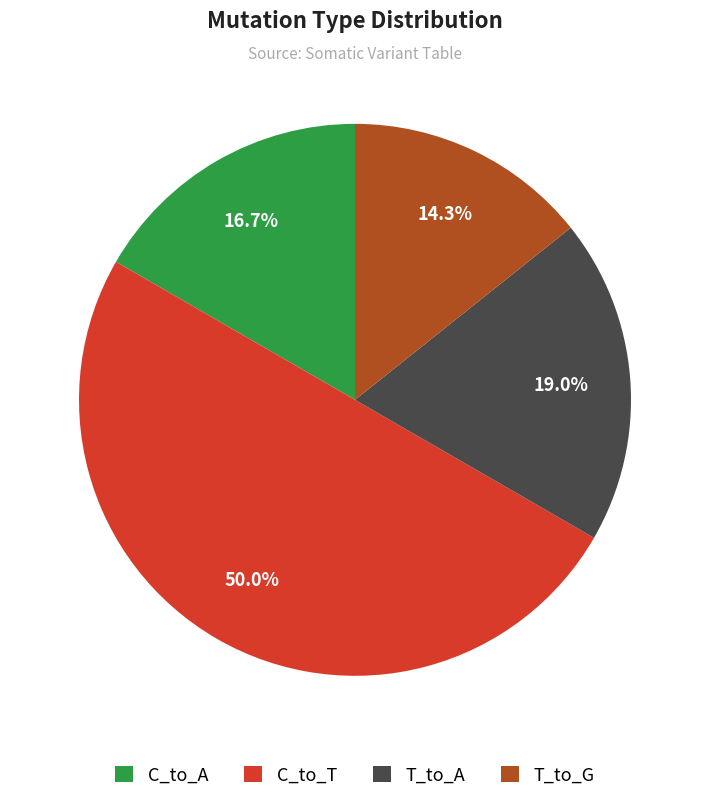

True or false: C_to_T accounts for 59% of the total.

False